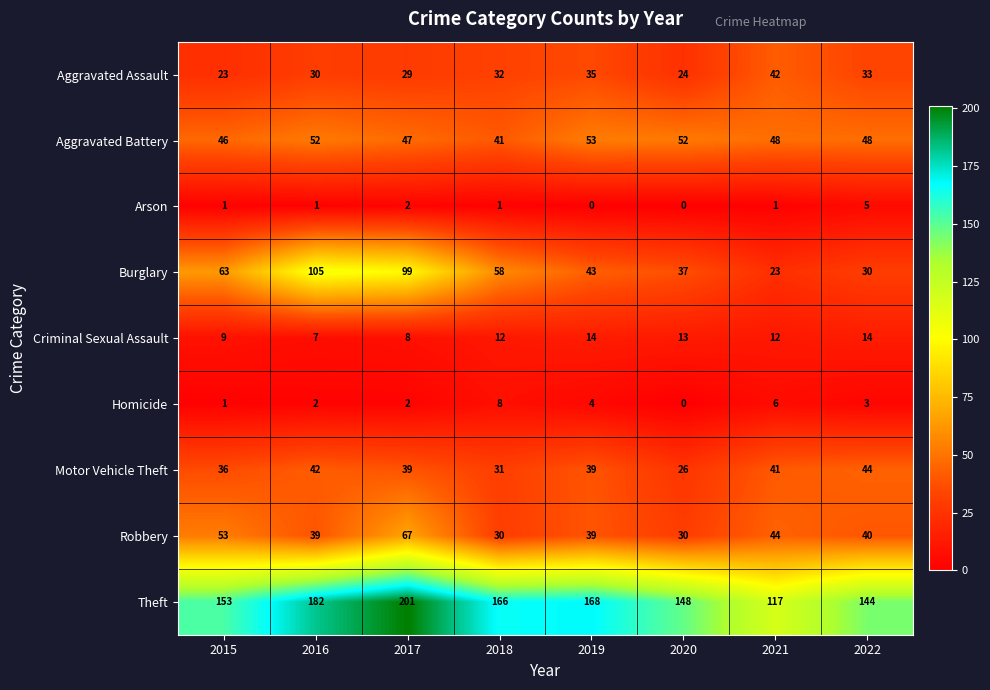

True or false: Criminal Sexual Assault has a value of 8 at 2017.

True